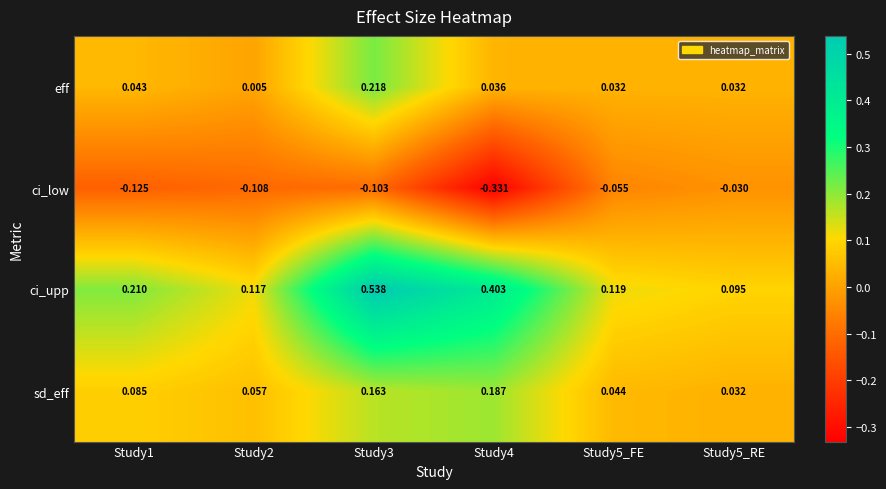

At which category does the chart reach its peak across all series?

Study3